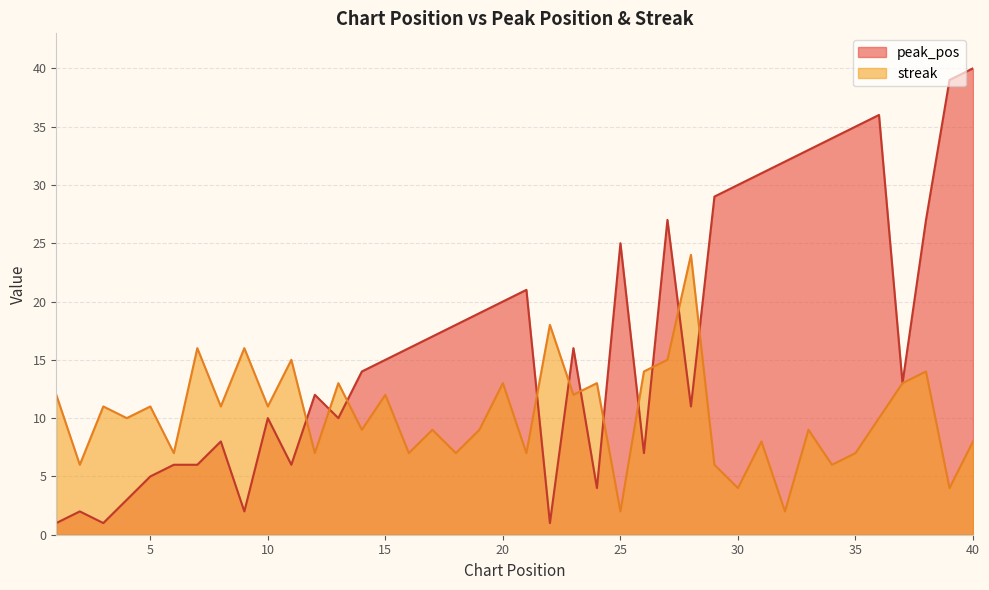

Reading left to right, what are all the values shown in this chart?

peak_pos: 1=1	2=2	3=1	4=3	5=5	6=6	7=6	8=8	9=2	10=10	11=6	12=12	13=10	14=14	15=15	16=16	17=17	18=18	19=19	20=20	21=21	22=1	23=16	24=4	25=25	26=7	27=27	28=11	29=29	30=30	31=31	32=32	33=33	34=34	35=35	36=36	37=13	38=27	39=39	40=40
streak: 1=12	2=6	3=11	4=10	5=11	6=7	7=16	8=11	9=16	10=11	11=15	12=7	13=13	14=9	15=12	16=7	17=9	18=7	19=9	20=13	21=7	22=18	23=12	24=13	25=2	26=14	27=15	28=24	29=6	30=4	31=8	32=2	33=9	34=6	35=7	36=10	37=13	38=14	39=4	40=8